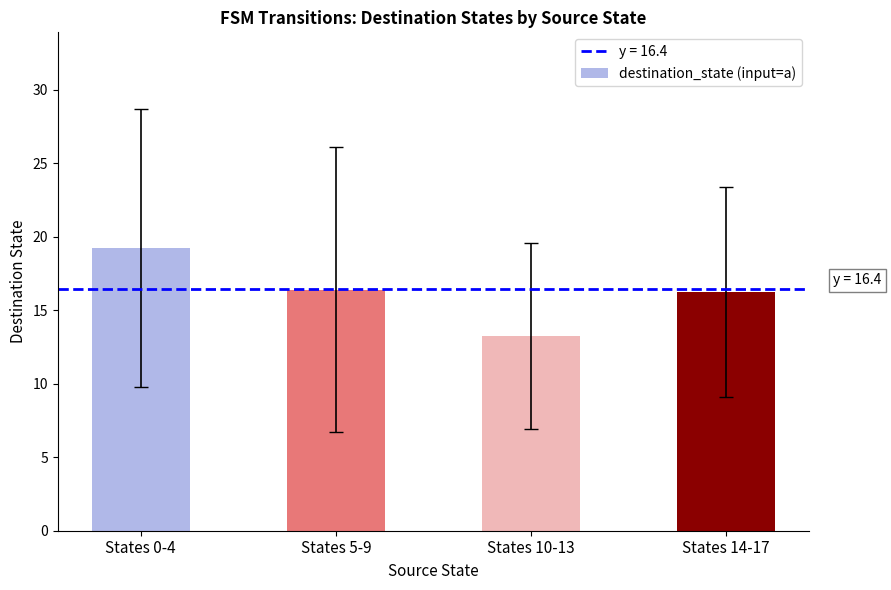

Which label corresponds to the largest value in the chart?

States 0-4